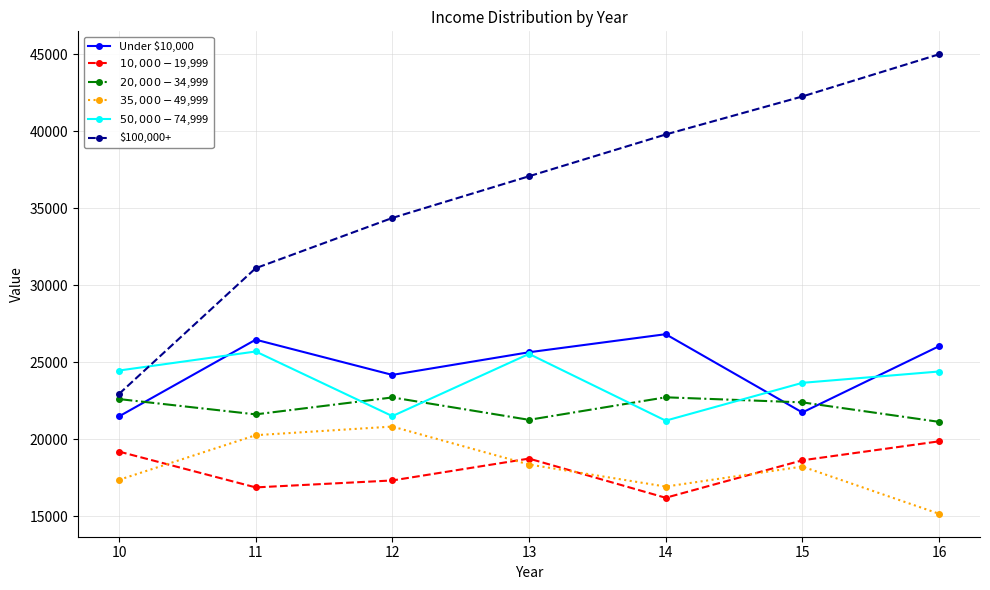

How many $10,000 - $19,999 values are between 16885 and 19211?

5